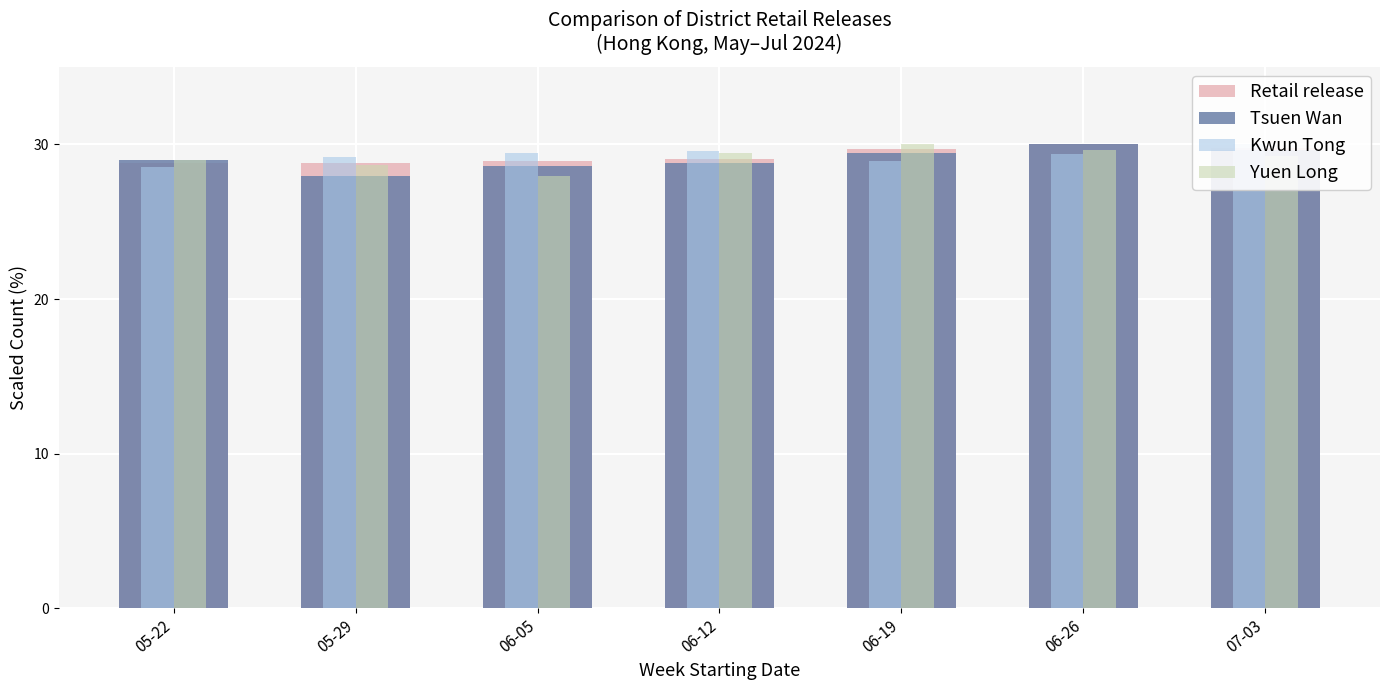

Which series has the largest range (max minus min)?

Yuen Long